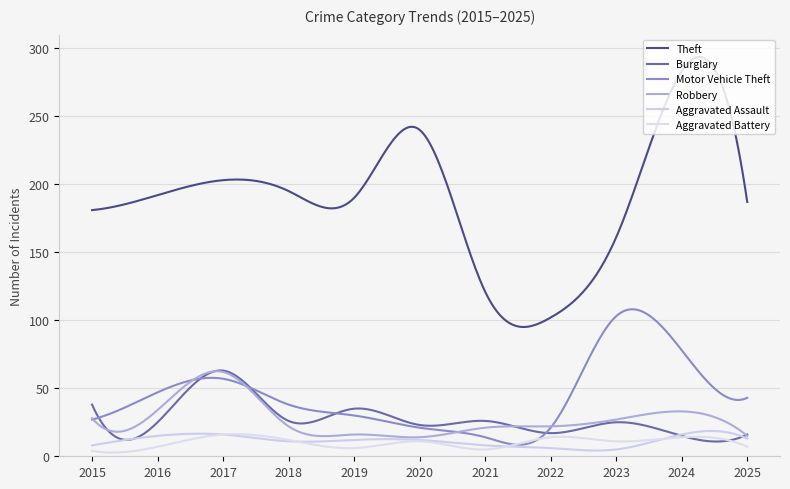

How many intersections are there between Robbery and Motor Vehicle Theft?

5